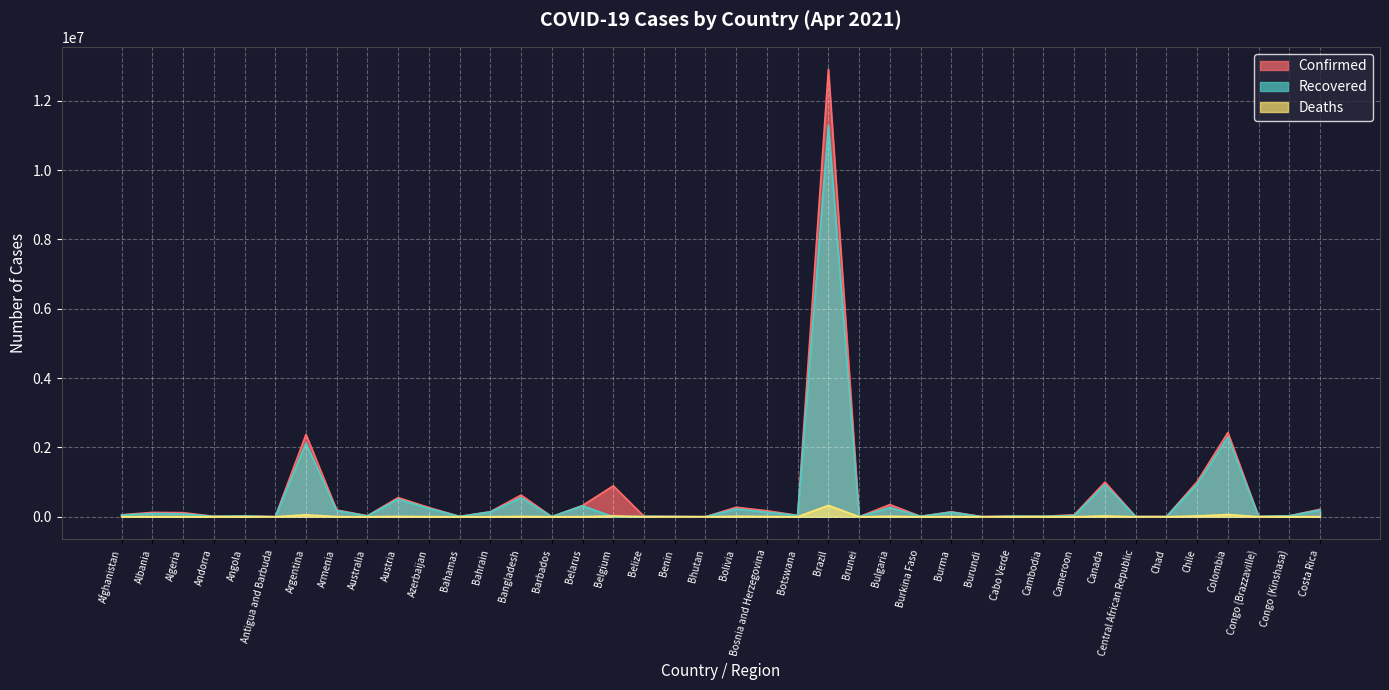

True or false: Confirmed and Recovered cross at least once.

False